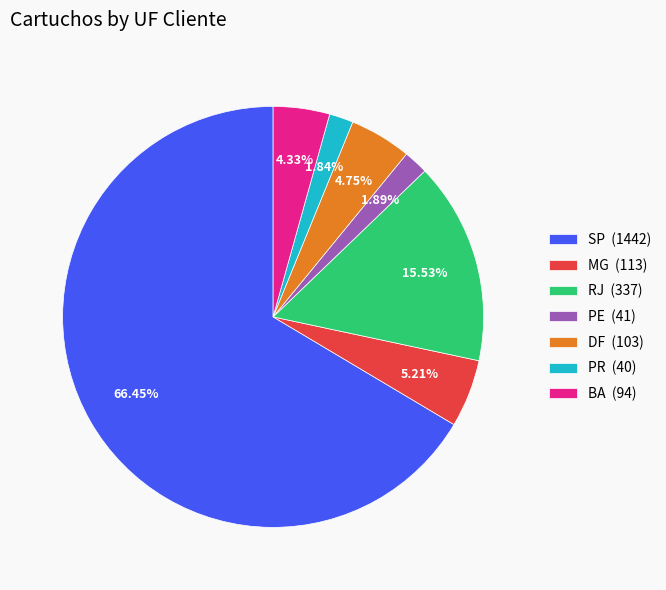

Between SP (1442) and MG (113), which is larger?

SP (1442)